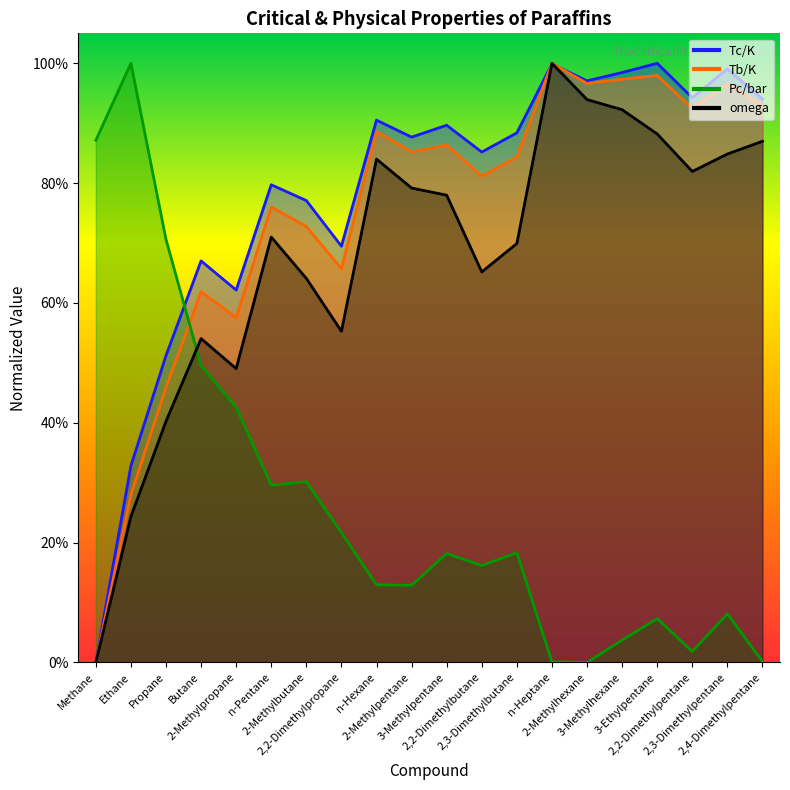

Reading right to left, extract all data points from this chart.

Tc/K: 0.9	1.0	0.9	1.0	1.0	1.0	1.0	0.9	0.9	0.9	0.9	0.9	0.7	0.8	0.8	0.6	0.7	0.5	0.3	0.0
Tb/K: 0.9	1.0	0.9	1.0	1.0	1.0	1.0	0.8	0.8	0.9	0.9	0.9	0.7	0.7	0.8	0.6	0.6	0.5	0.3	0.0
Pc/bar: 0.0	0.1	0.0	0.1	0.0	0.0	0.0	0.2	0.2	0.2	0.1	0.1	0.2	0.3	0.3	0.4	0.5	0.7	1.0	0.9
omega: 0.9	0.8	0.8	0.9	0.9	0.9	1.0	0.7	0.7	0.8	0.8	0.8	0.6	0.6	0.7	0.5	0.5	0.4	0.2	0.0